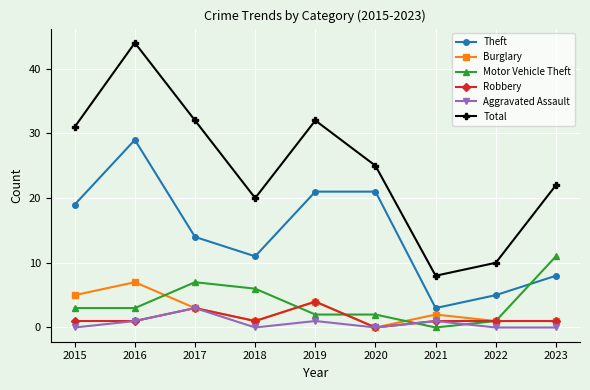

What is the value of the Burglary point at the 3rd from the left?

3